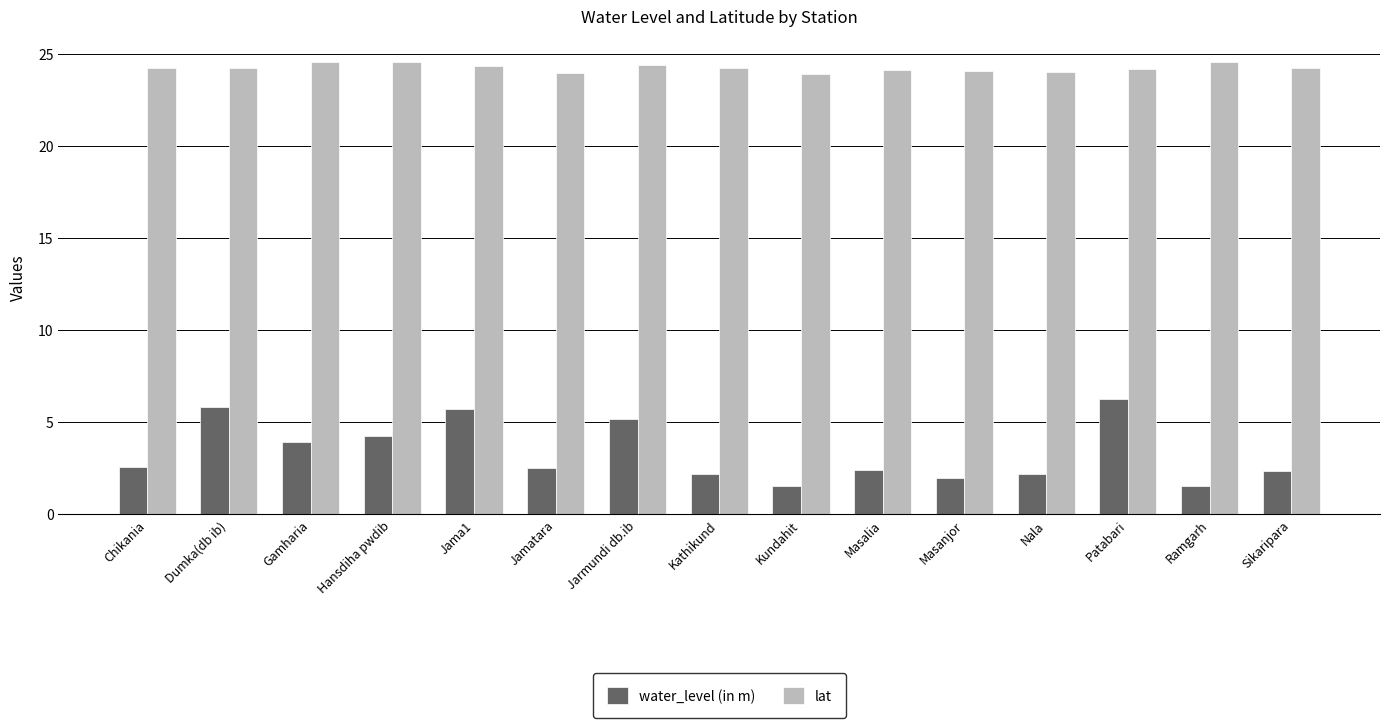

How many bars are there in total?

30